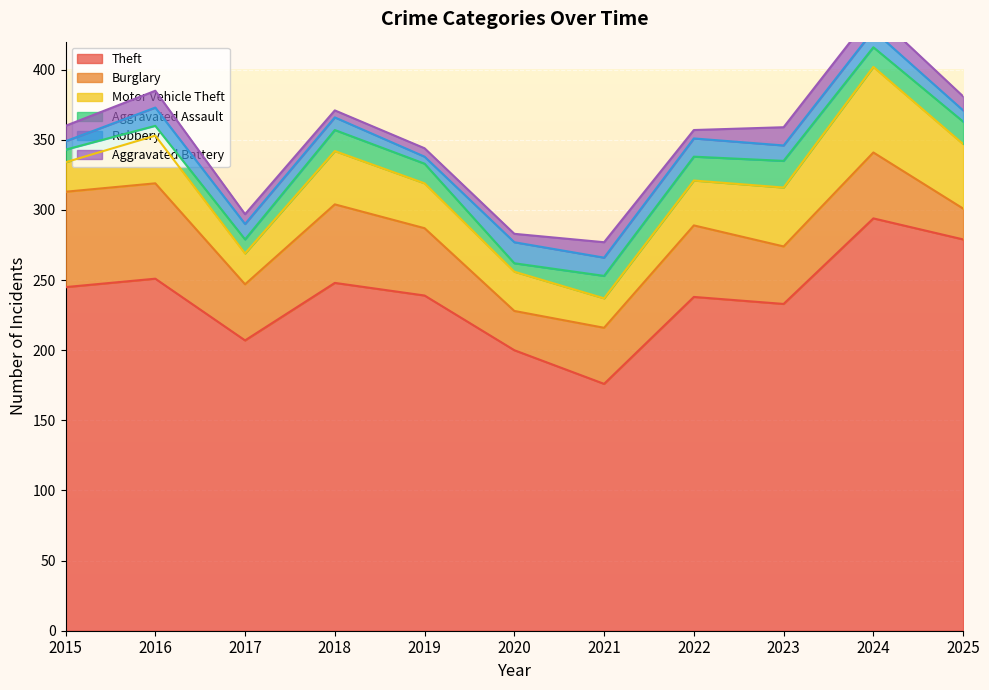

The Aggravated Battery series shows 11 at 2021. True or false?

True